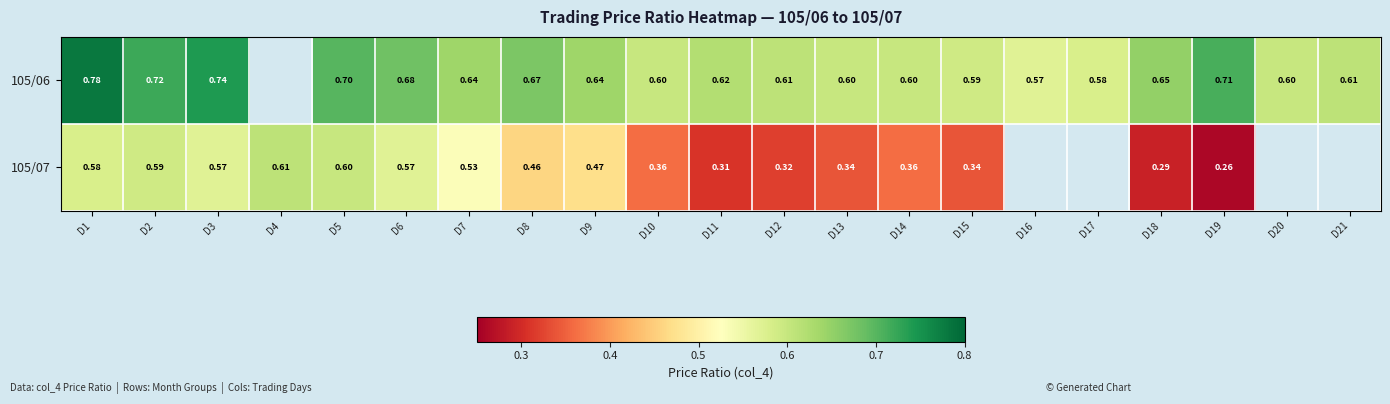

What is the sum of the 105/06 values at D3 and D14?

1.3